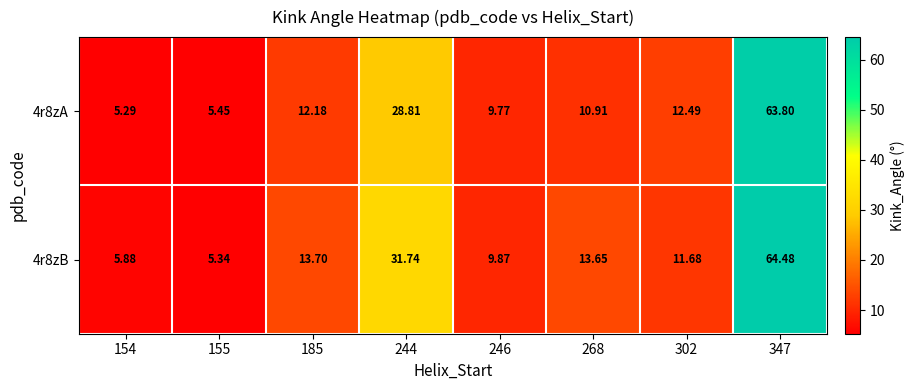

Is the value of 4r8zB at 302 greater than the value of 4r8zA at 246?

Yes